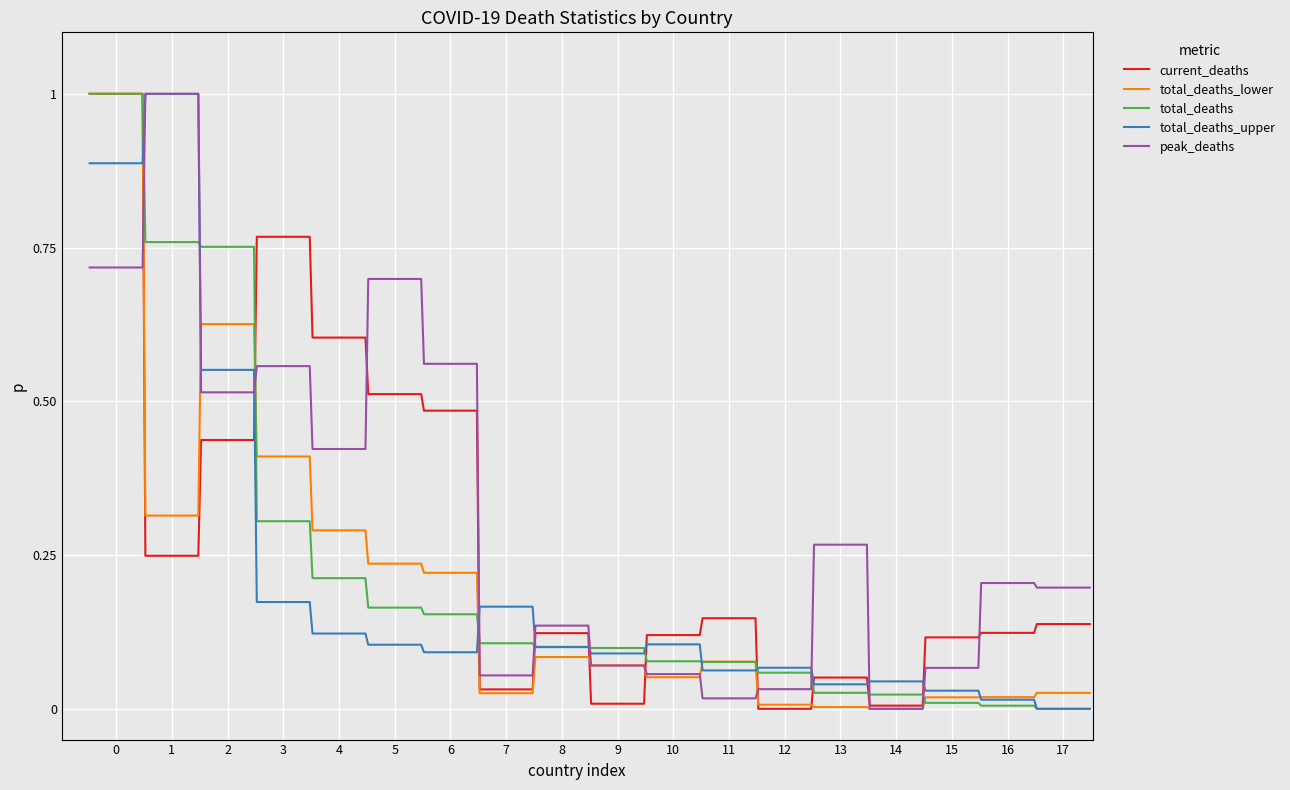

At how many categories does at least one series exceed 0?

36